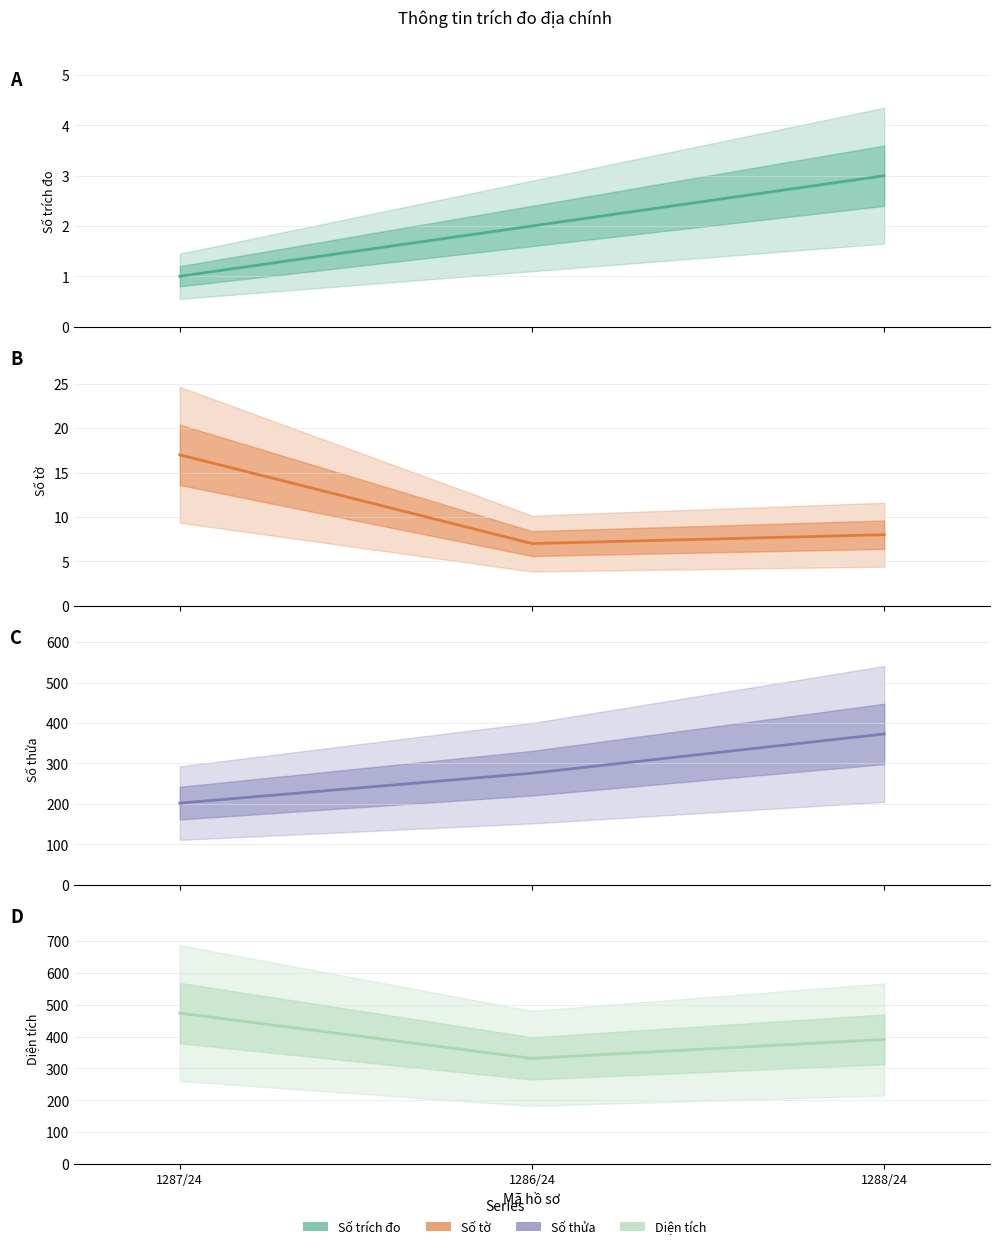

What is the value of the Diện tích point at the 3rd from the left?

391.1